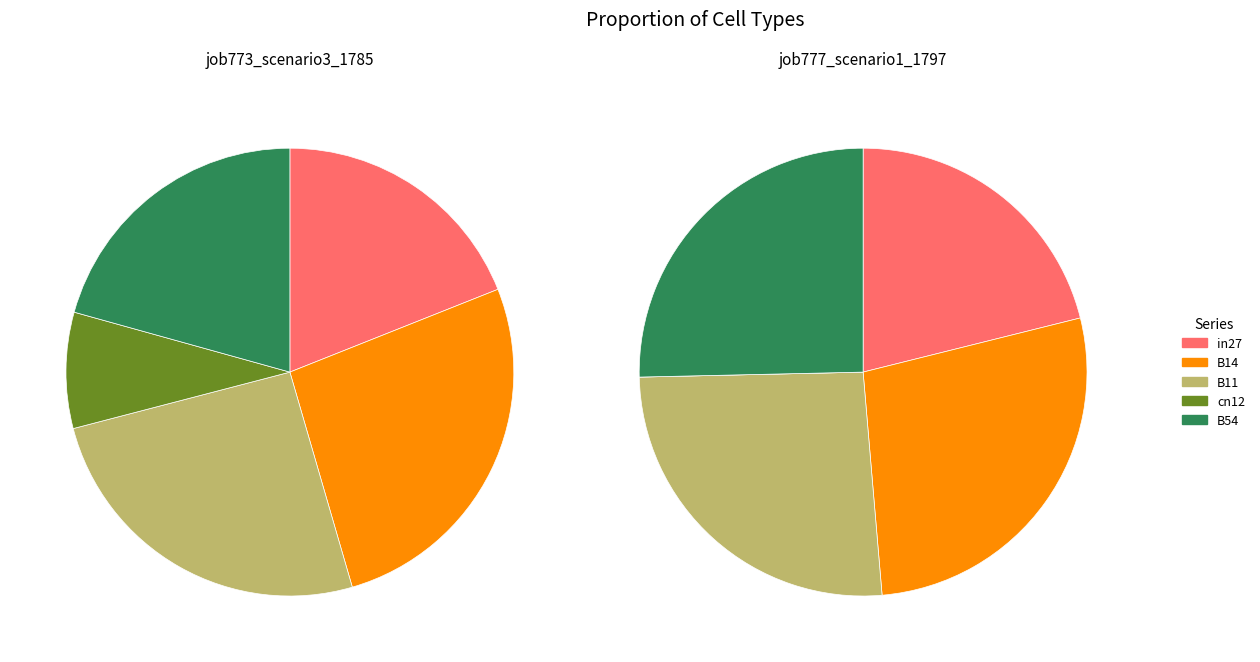

What is the spread (max minus min) of values at in27?

0.3